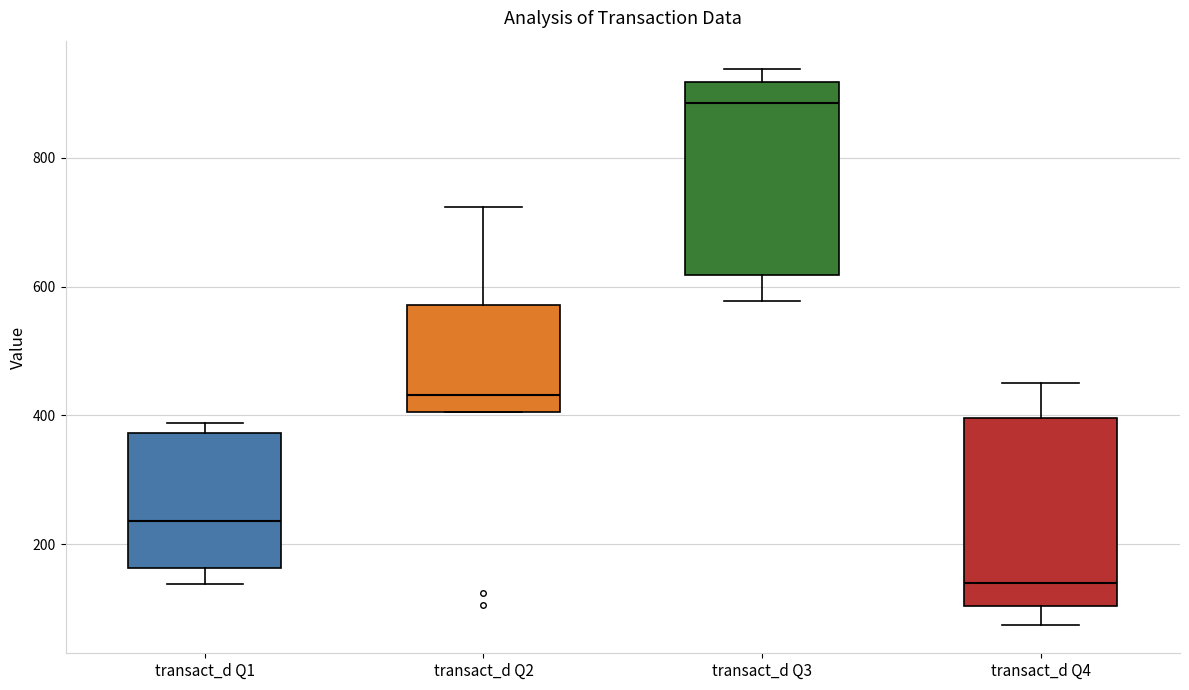

Reading left to right, transcribe this box plot: for each box, give where its median line is, the range the box spans, and where its two whiskers end, as read against the y-axis. The values are not printed on the chart, so give them approximately, as read against the axis.

transact_d Q1: median 240, box 160 to 380, whiskers 140 to 380 (just above the box's upper edge)
transact_d Q2: median 440, box 400 to 580, whiskers 400 to 720
transact_d Q3: median 880, box 620 to 920, whiskers 580 to 940
transact_d Q4: median 140, box 100 to 400, whiskers 80 to 460